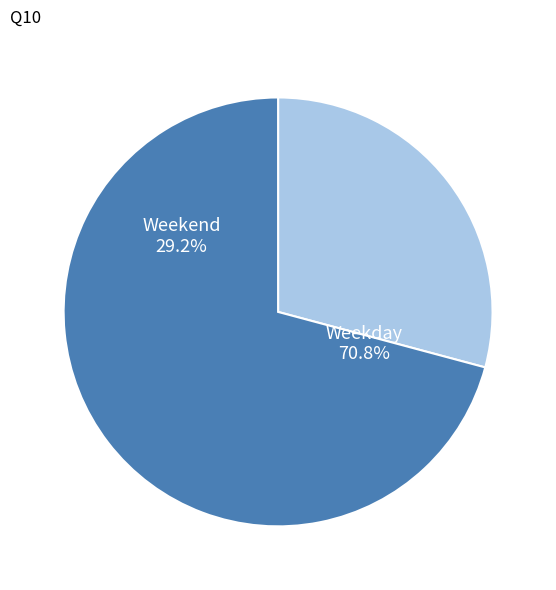

True or false: 5 accounts for 25% of the total.

False